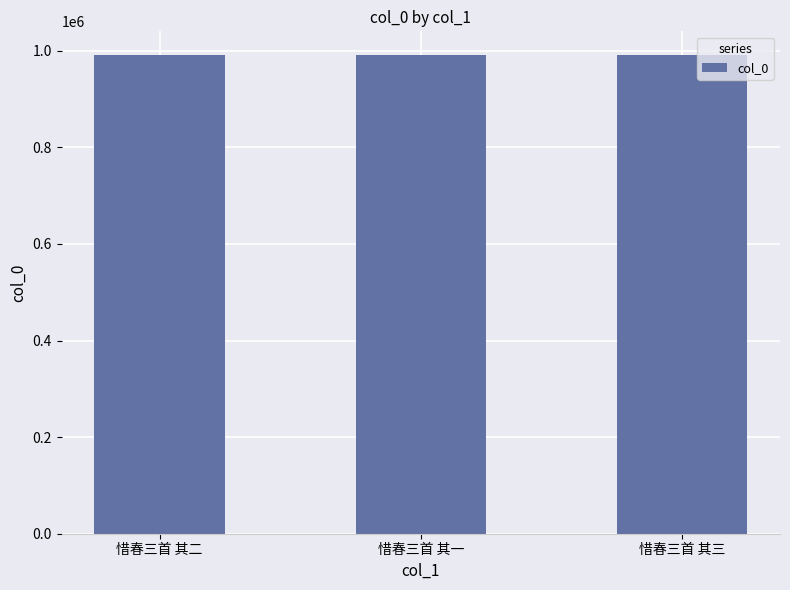

What is the approximate value at 惜春三首 其三?

990740